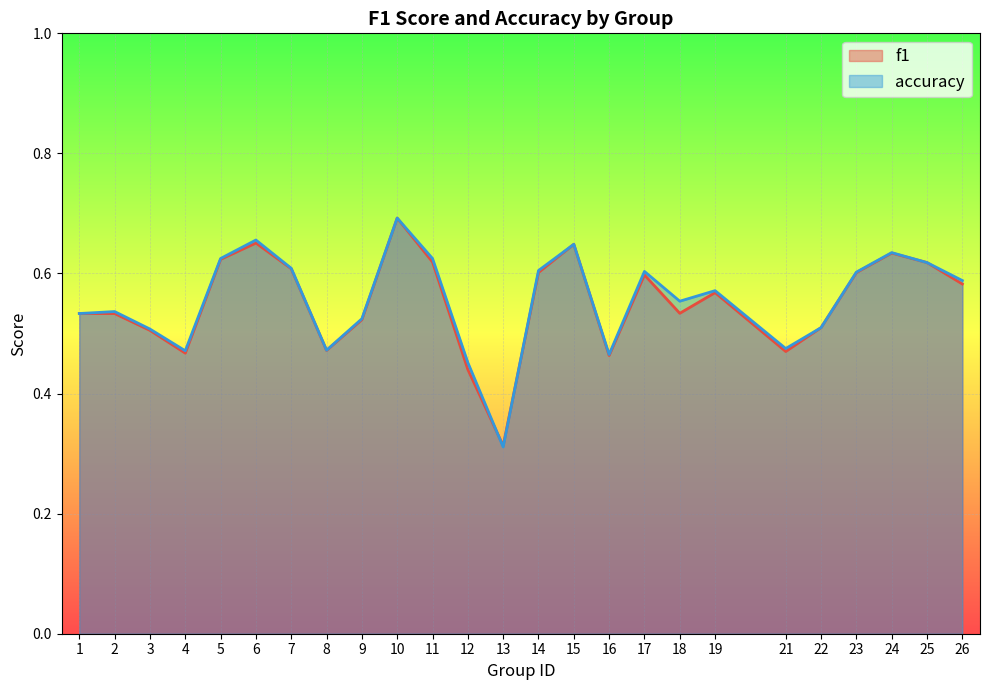

Which series ends up on top after the final intersection of accuracy and f1?

accuracy